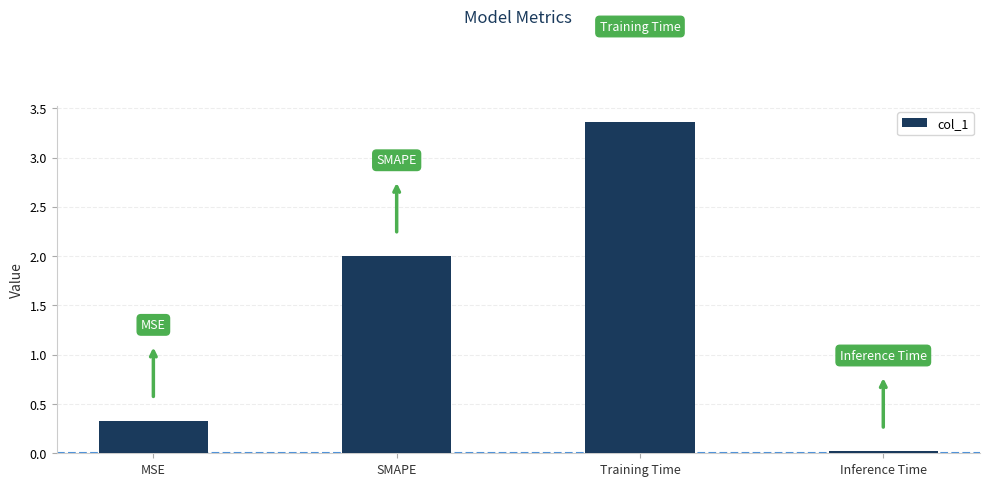

How many bars are there in total?

4